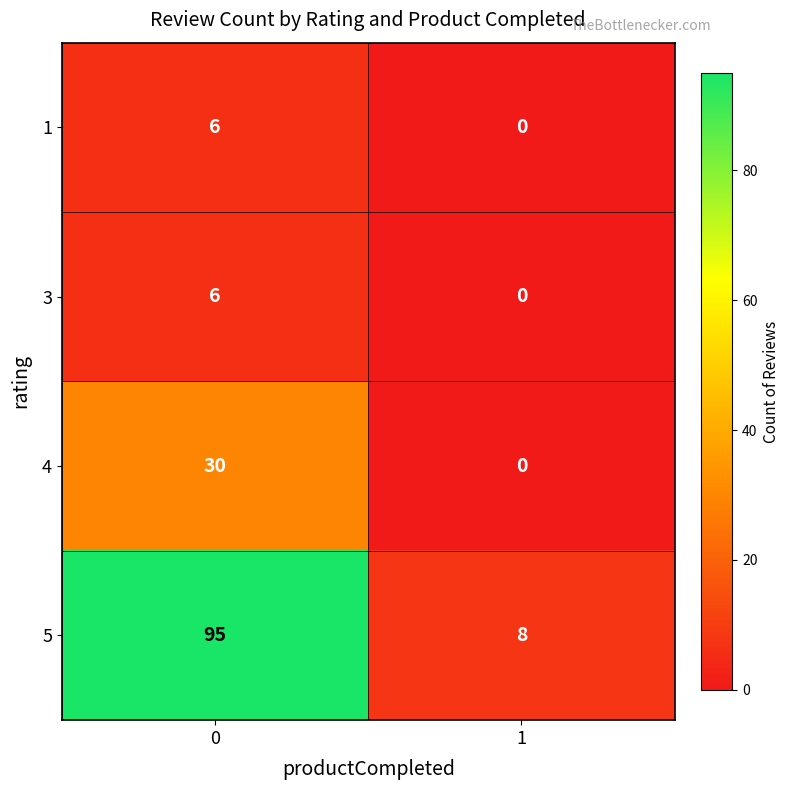

Is it true that 1 equals 0 at 1?

True